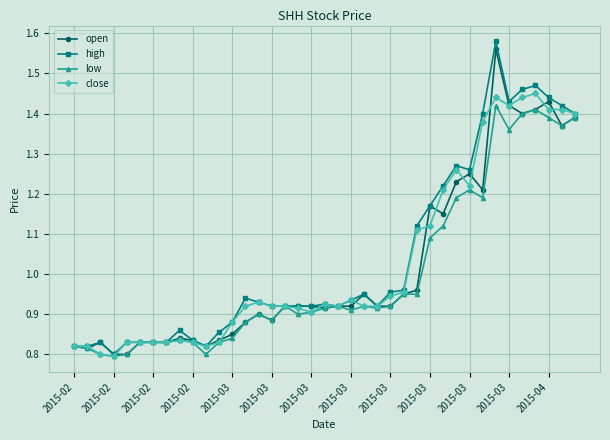

At how many categories does at least one series exceed 1?

13